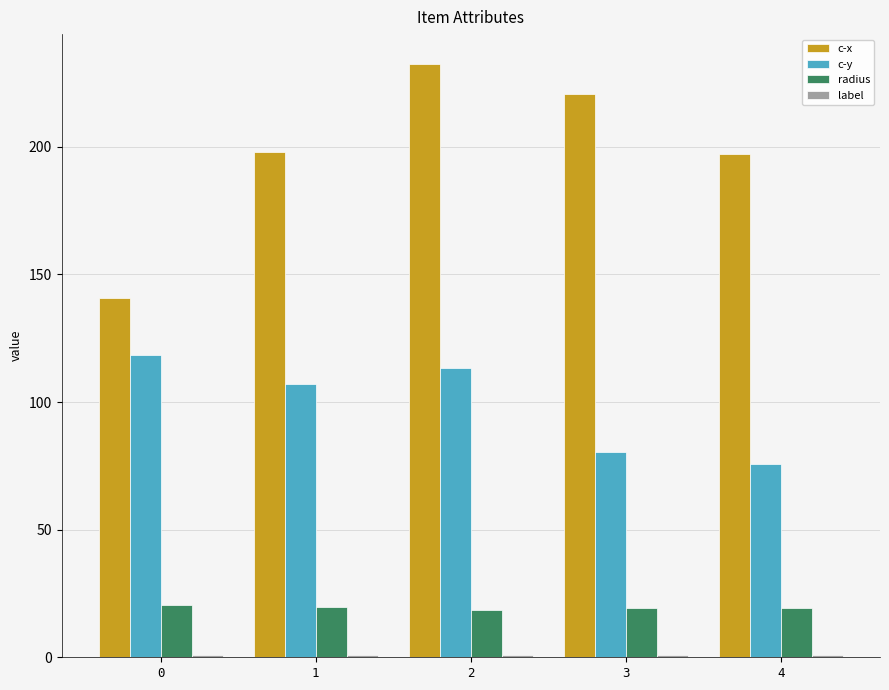

Between 1 and 2, which series saw the biggest shift?

c-x